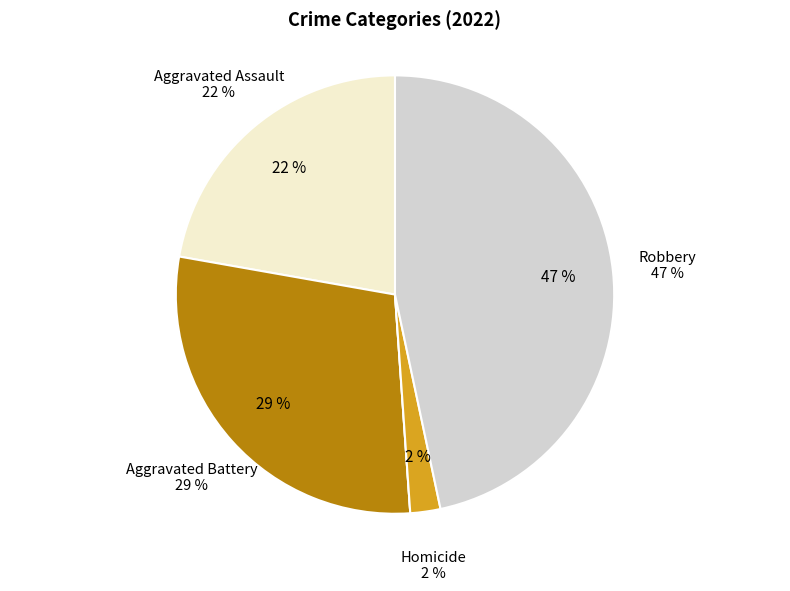

Is there any slice that represents more than half of the pie?

No